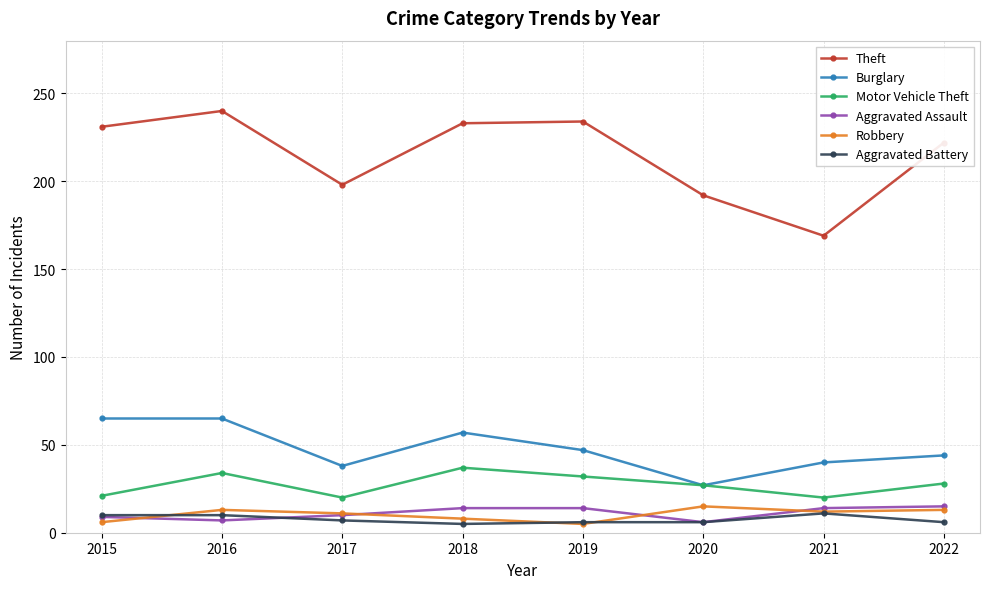

What is the value of the Aggravated Battery point at the 4th from the left?

5